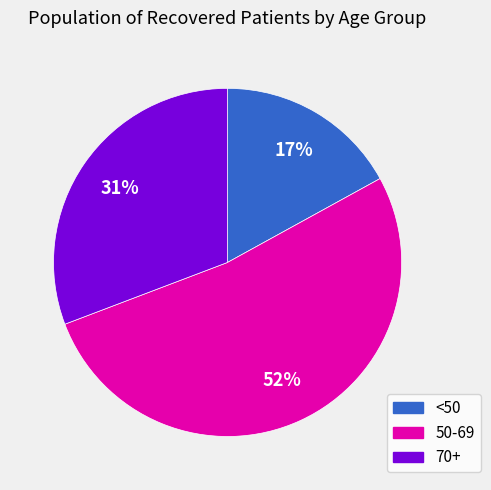

To the nearest percent, what portion does 50-69 represent?

52%